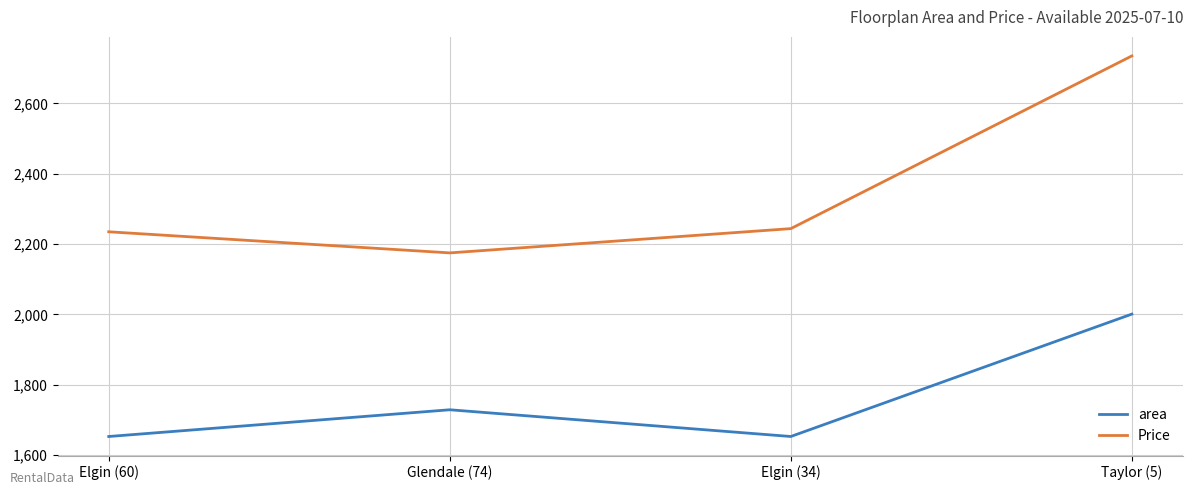

List the series in order of their overall mean, highest first.

Price, area